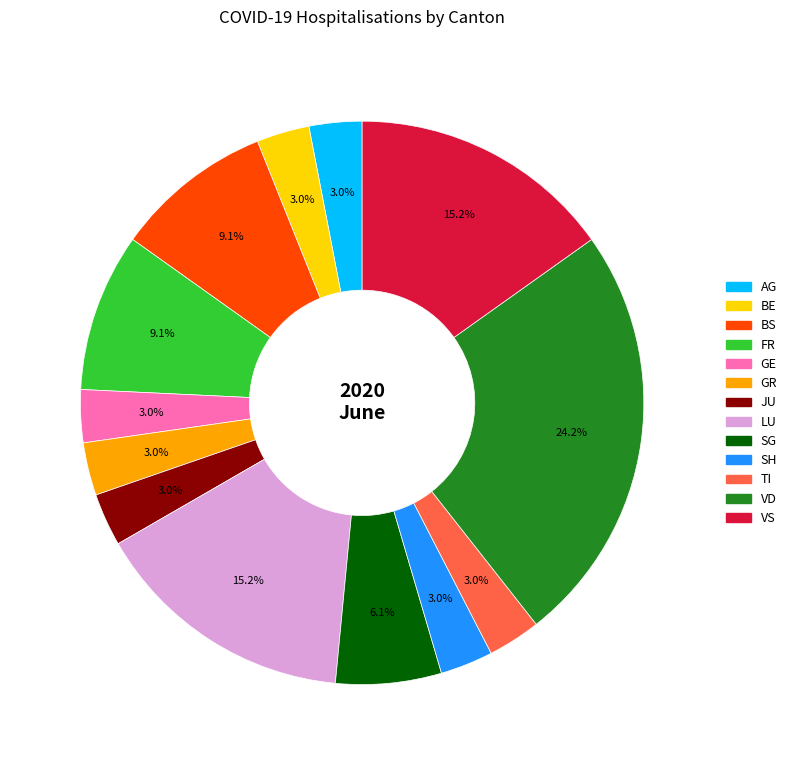

Count the number of slices in the pie.

13